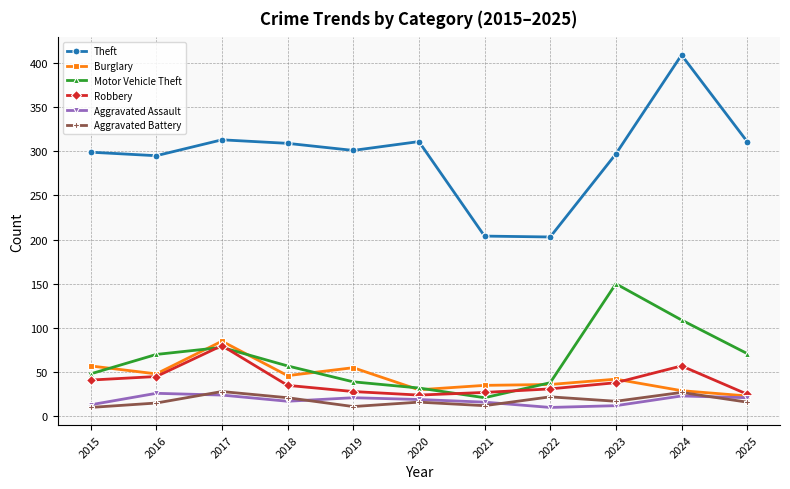

At how many categories does at least one series exceed 153?

11